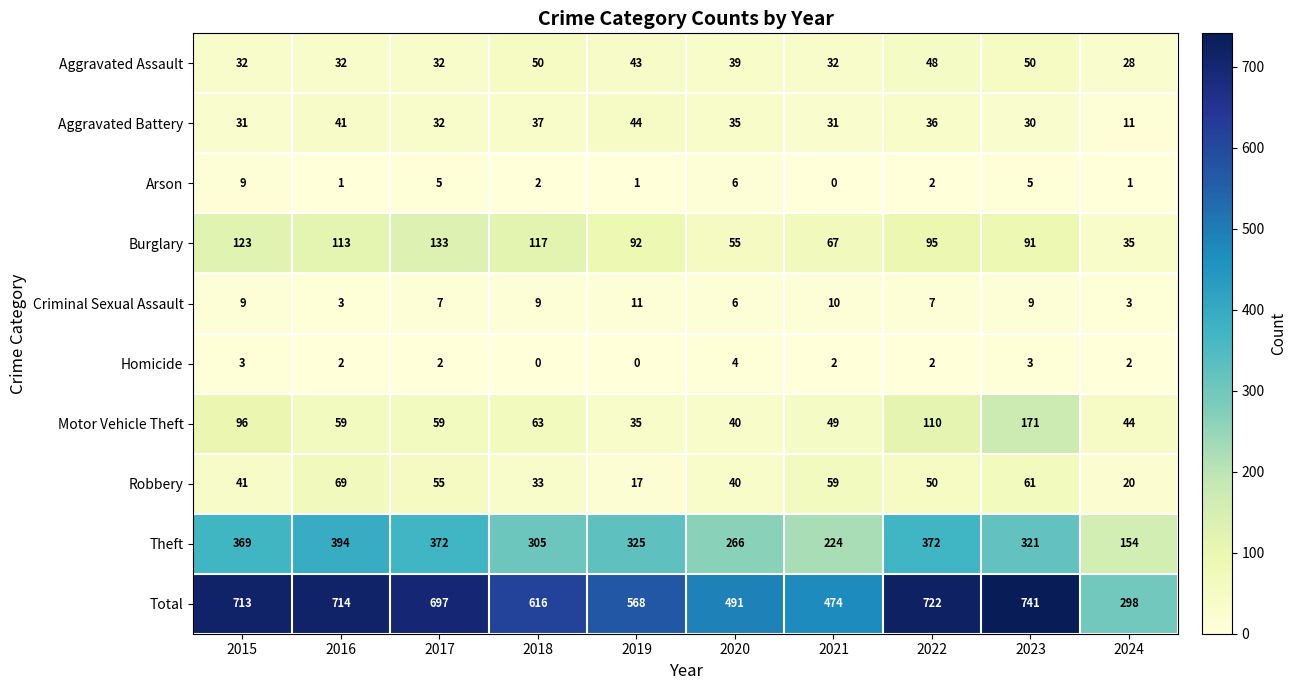

Rank the series by their maximum value, from highest to lowest.

Total, Theft, Motor Vehicle Theft, Burglary, Robbery, Aggravated Assault, Aggravated Battery, Criminal Sexual Assault, Arson, Homicide